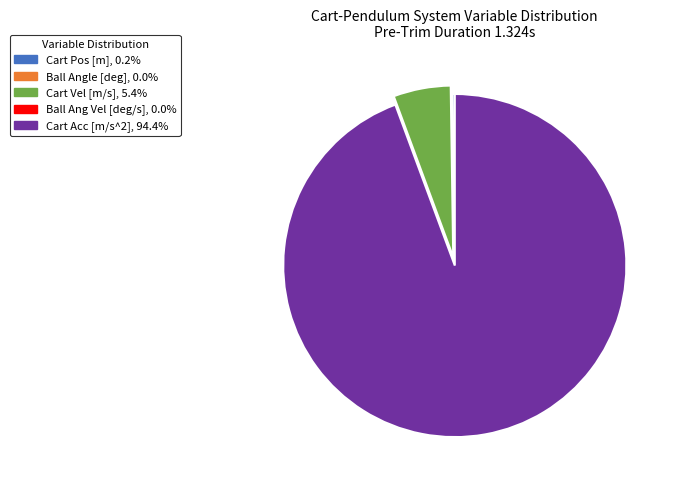

Is there a majority slice in this chart?

Yes